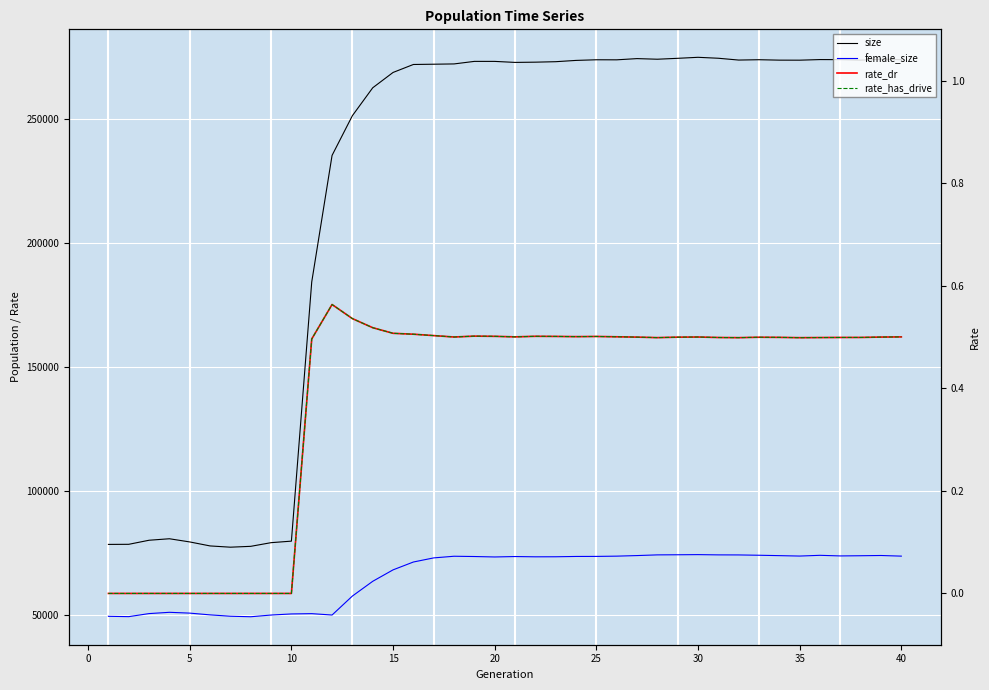

True or false: rate_has_drive and female_size cross at least once.

False